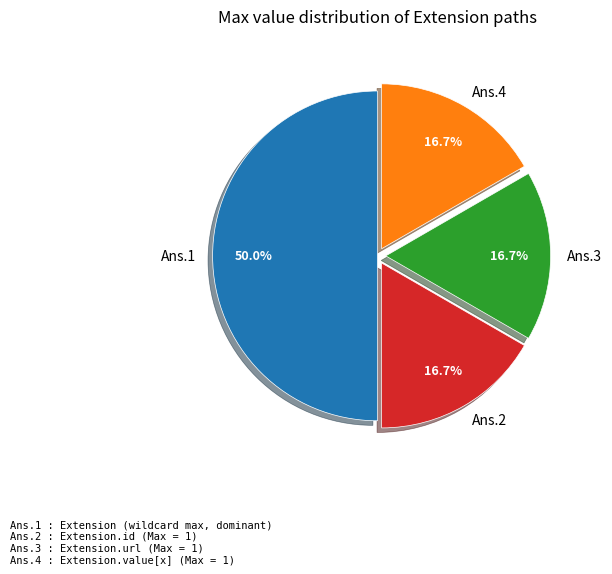

To the nearest percent, what is the average slice percentage?

25%